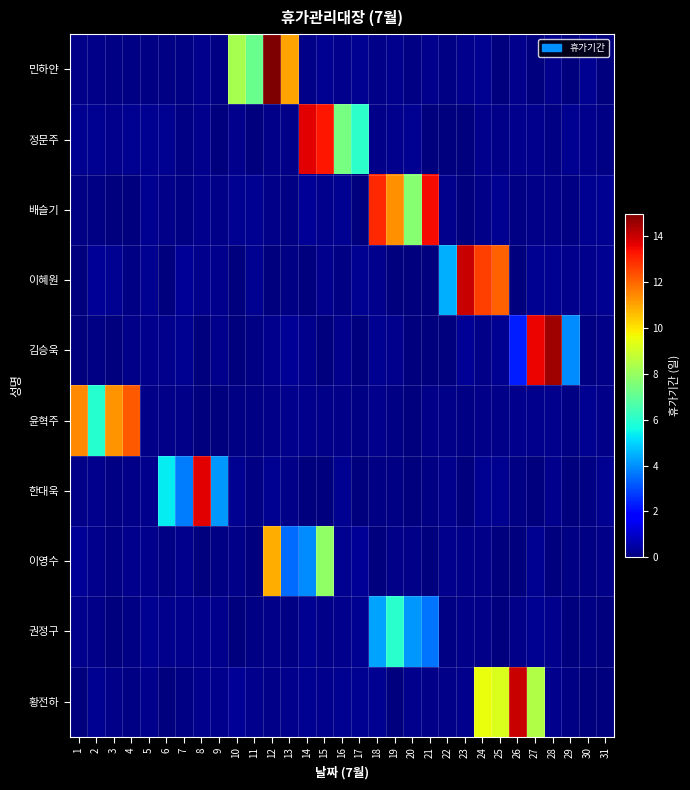

List the series in order of their peak value, highest first.

민하얀, 김승욱, 황전하, 이혜원, 정문주, 한대욱, 배슬기, 윤혁주, 이영수, 권정구